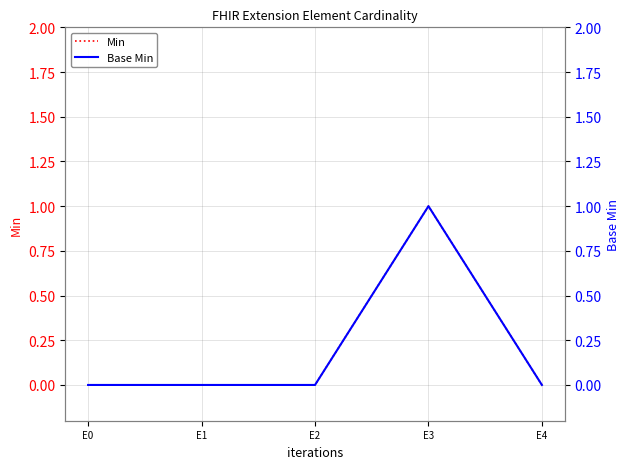

At how many categories does at least one series exceed 0?

1